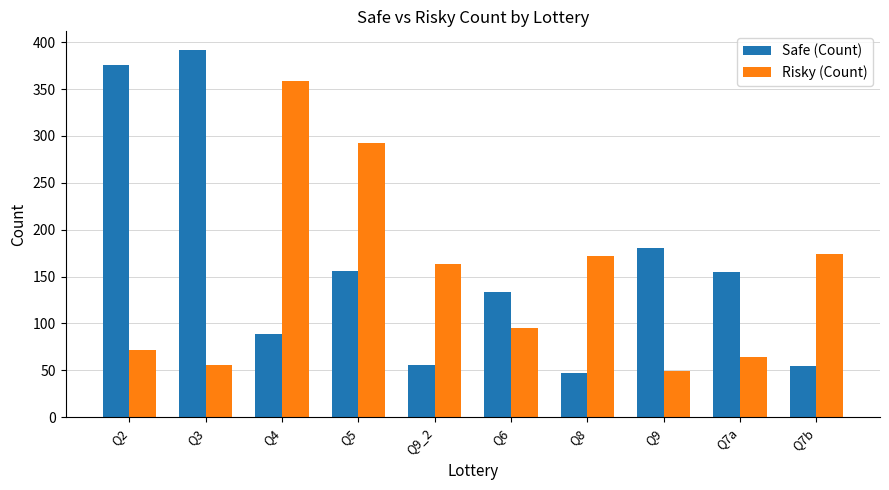

At which label is Safe (Count) closest to 219?

Q9